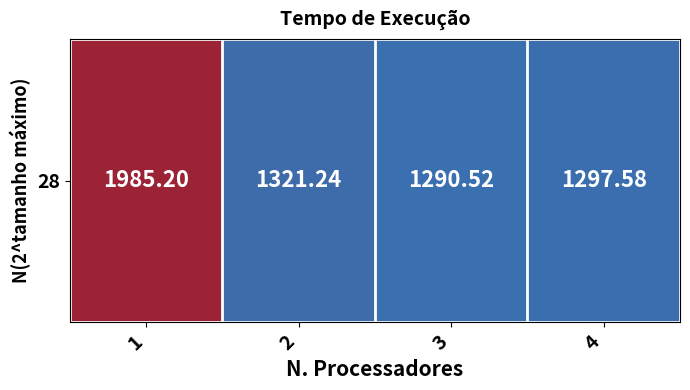

List the labels in order of value, smallest first.

3, 4, 2, 1